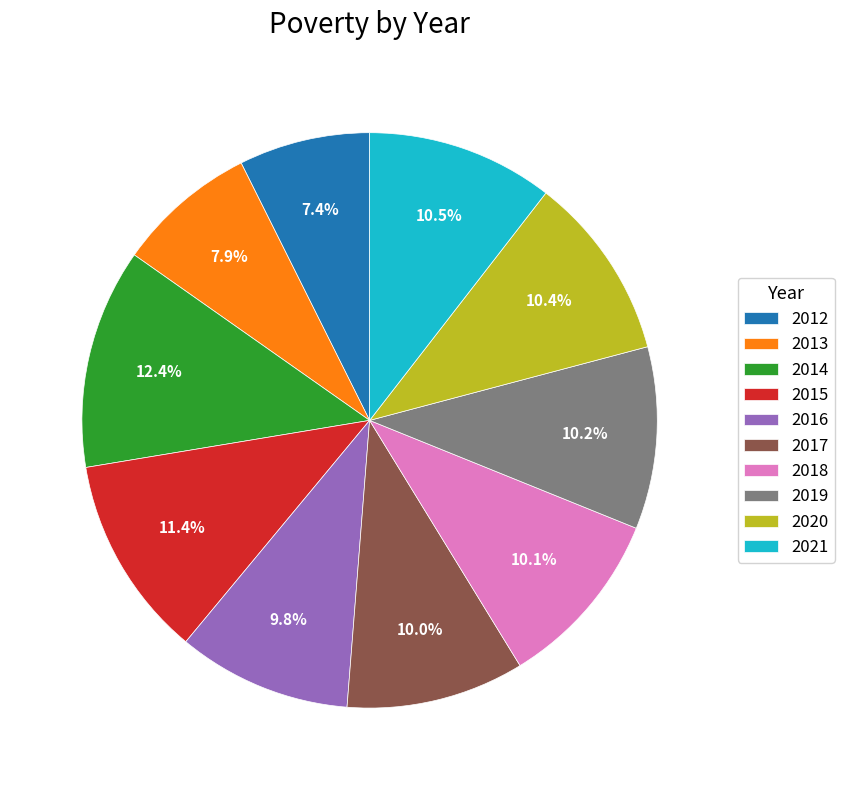

To the nearest percent, what percentage of the pie is 2013?

8%